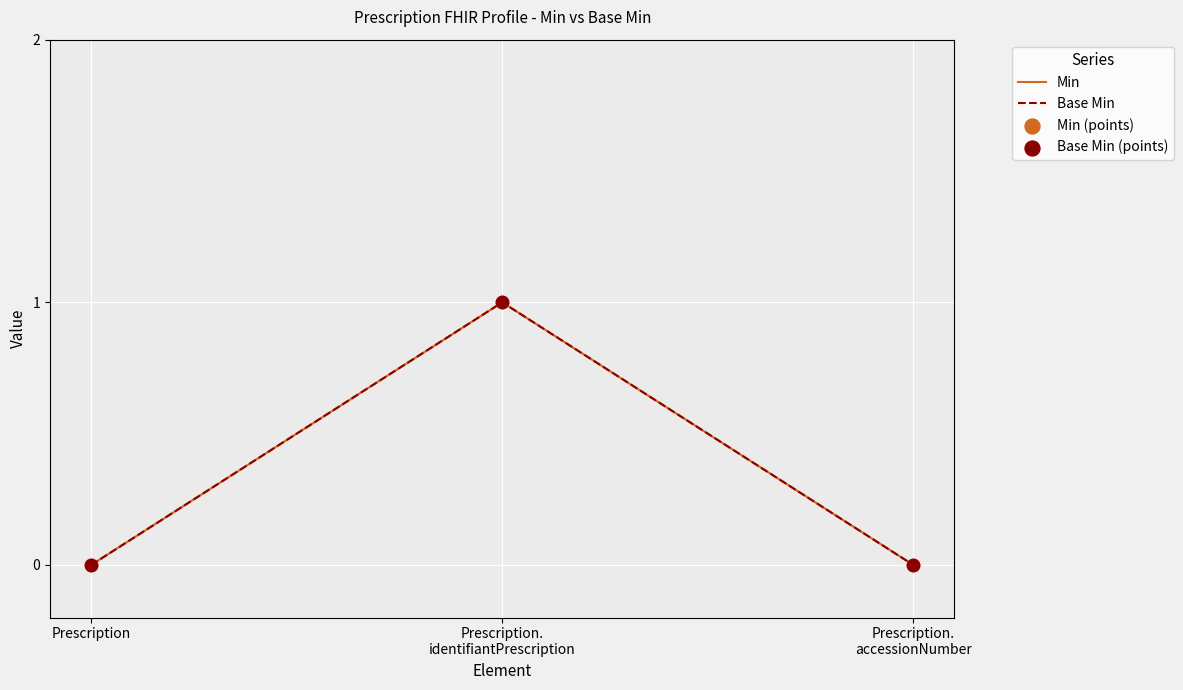

What are all the series names shown in the legend?

Min, Base Min, Min (points), Base Min (points)